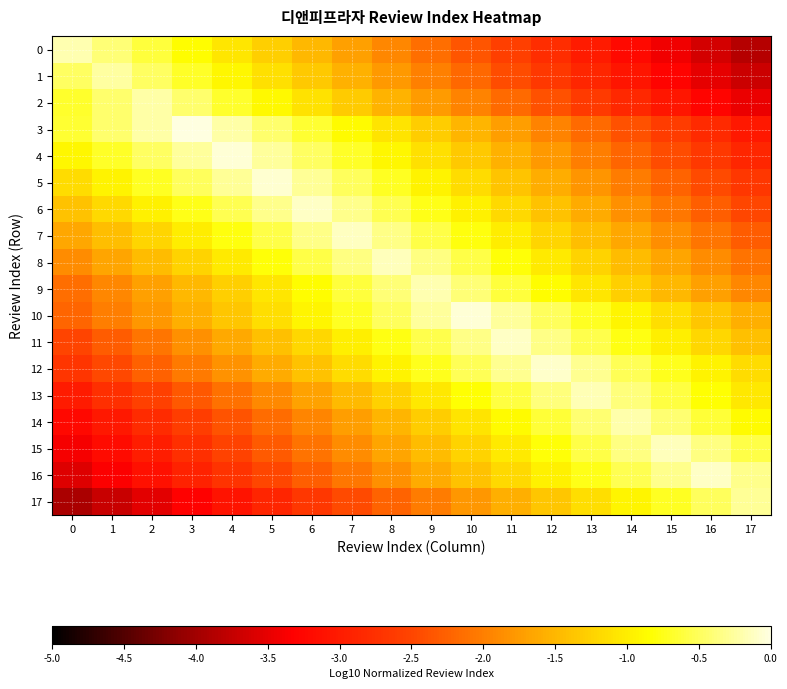

At which category is the sum across all series the highest?

8